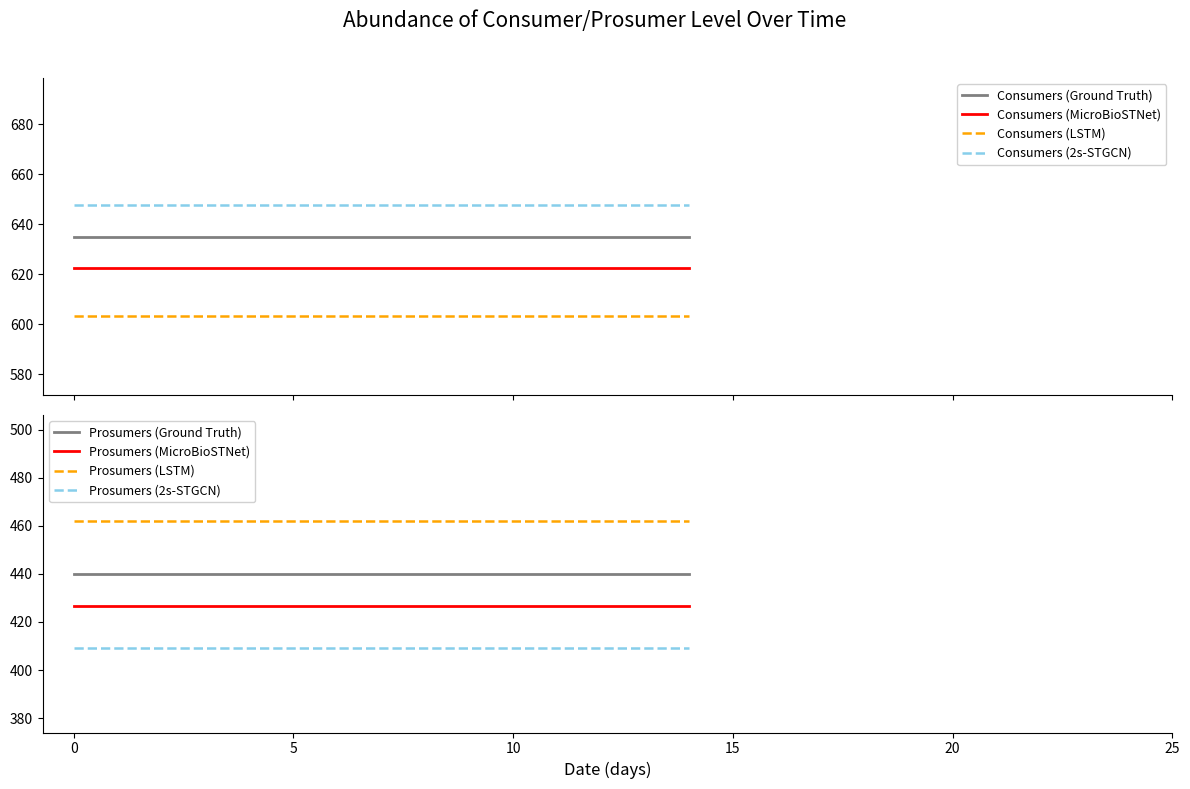

What is the highest value of the Consumers (MicroBioSTNet) series?

622.3